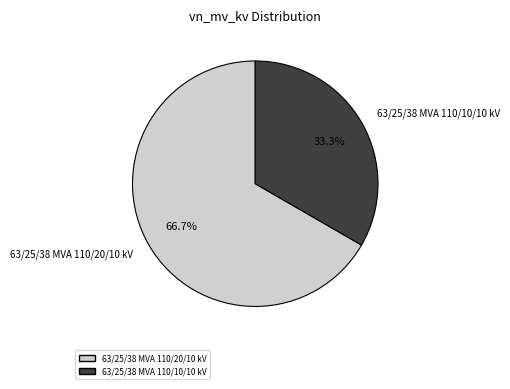

The 63/25/38 MVA 110/20/10 kV slice represents 67% of the pie. True or false?

True